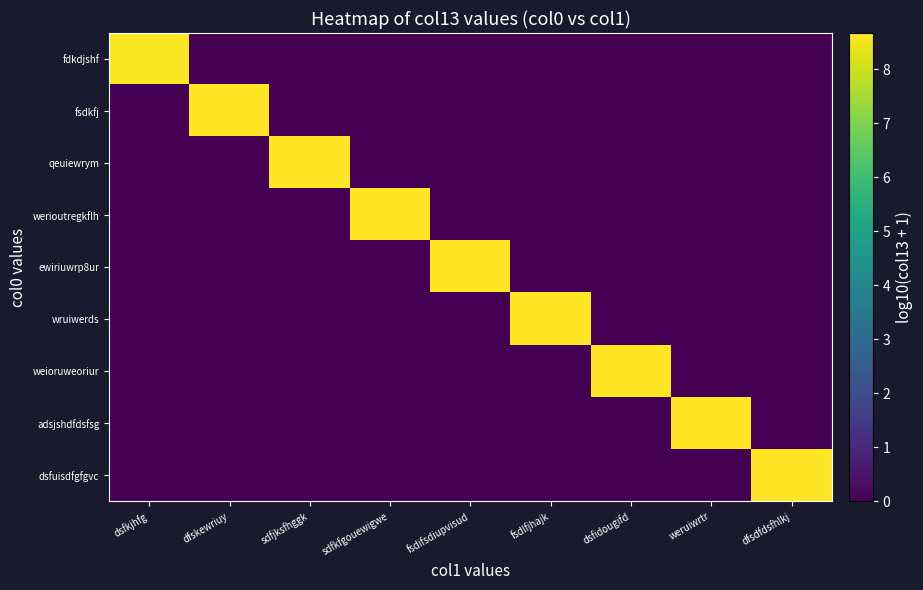

What is the spread (max minus min) of values at dfsdfdsfhlkj?

8.6